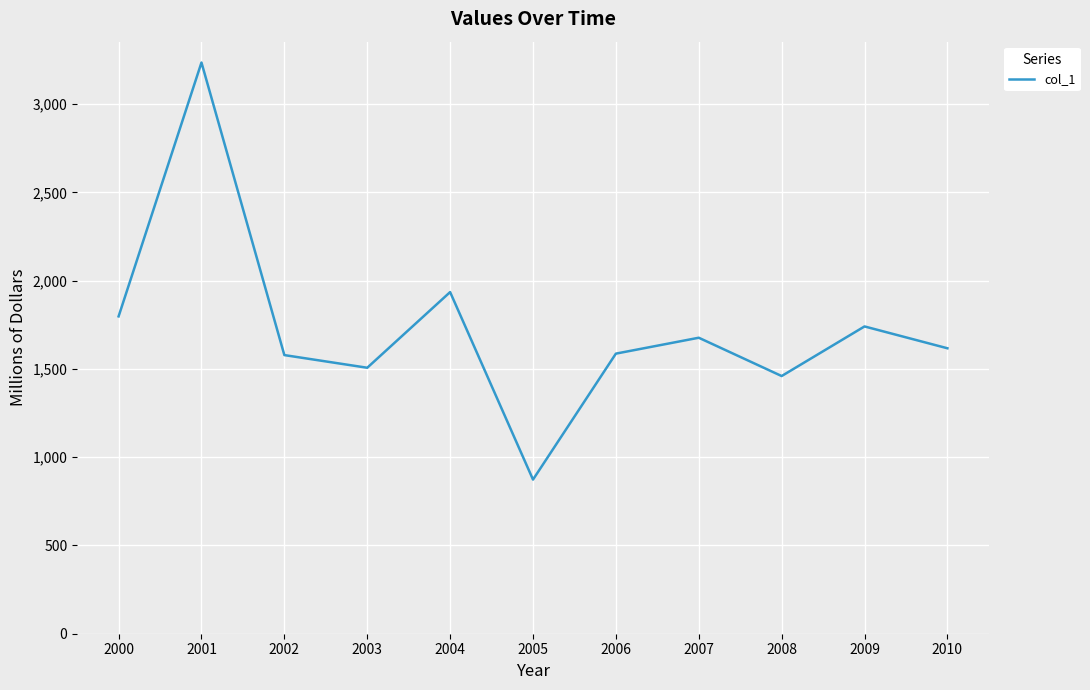

Where is the first local maximum?

2001